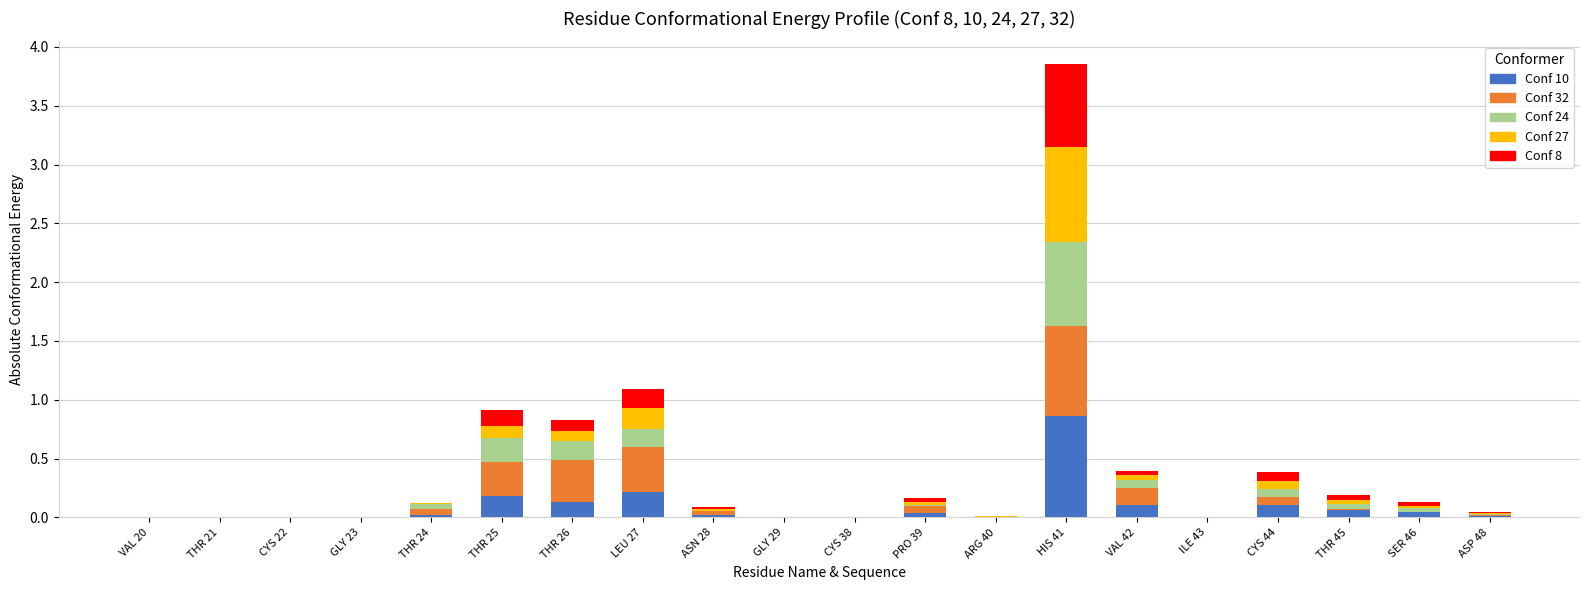

At which category is the sum across all series the highest?

HIS 41